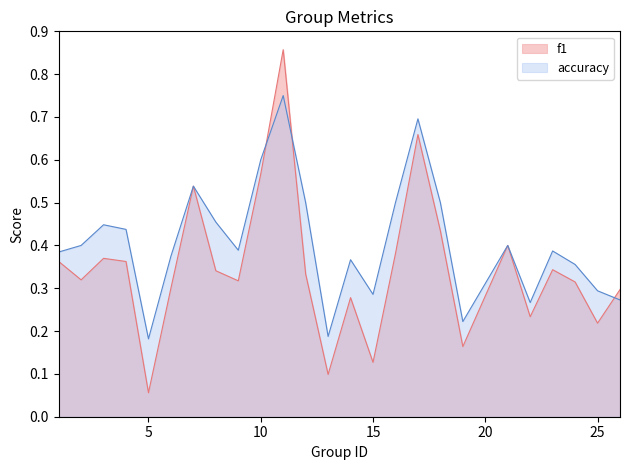

Rank the series at 7 from lowest to highest value.

f1, accuracy